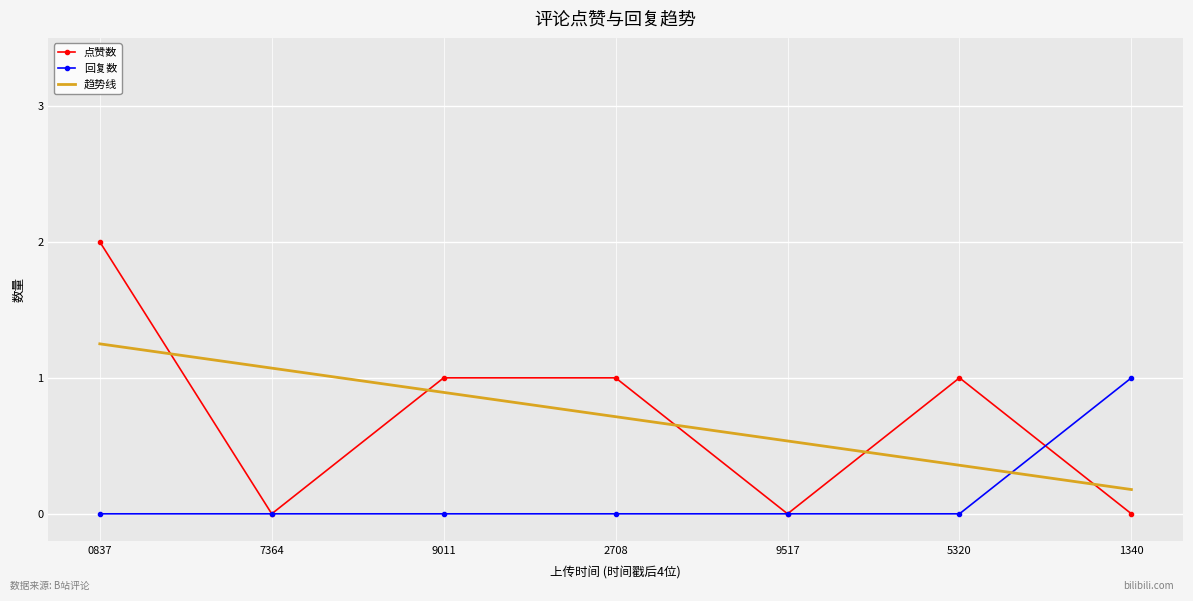

What is the difference between the highest and lowest values at 7364?

1.1